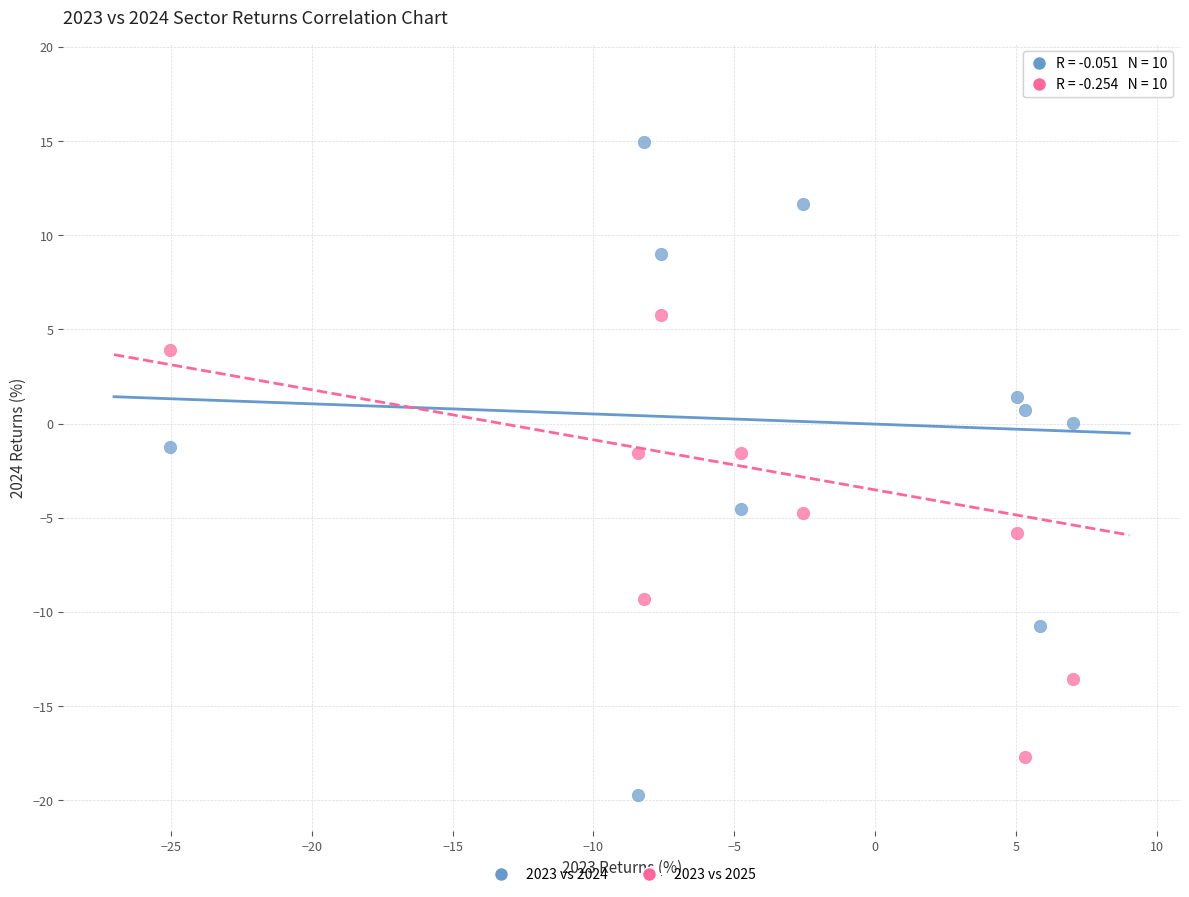

Across all data points, what is the range of X values (max minus min)?

32.0